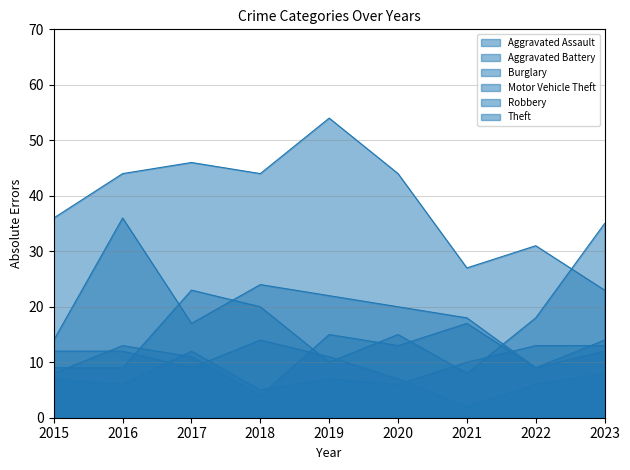

At which category is the sum across all series the highest?

2016